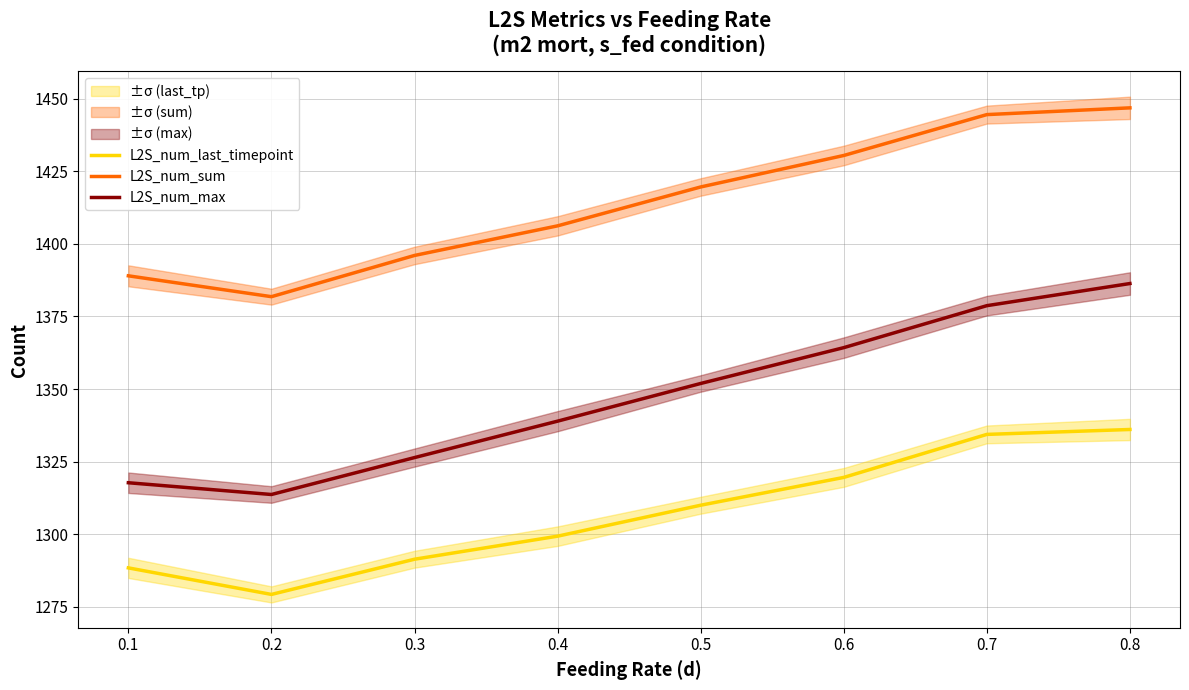

In L2S_num_sum, how many points are lower than both neighbors (excluding endpoints)?

1